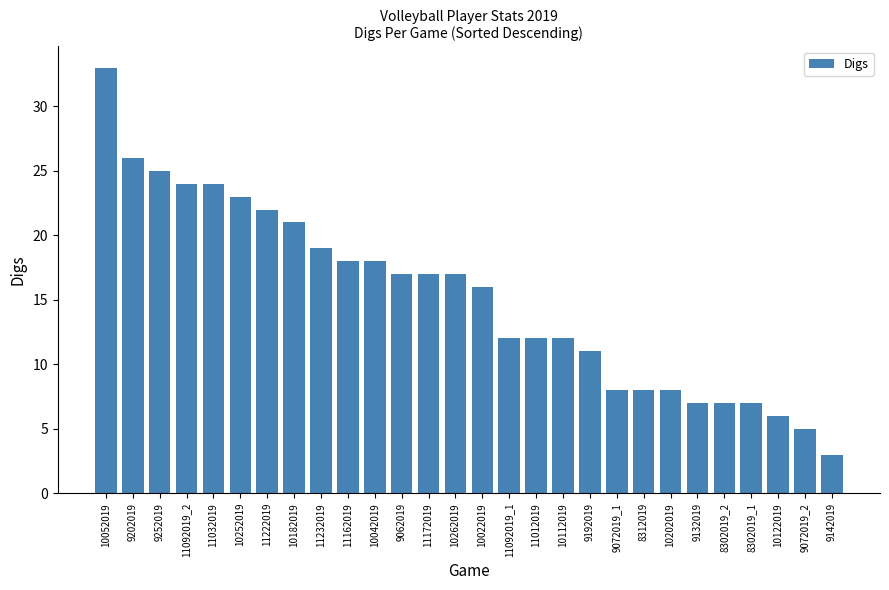

What is the maximum value shown in the chart?

33